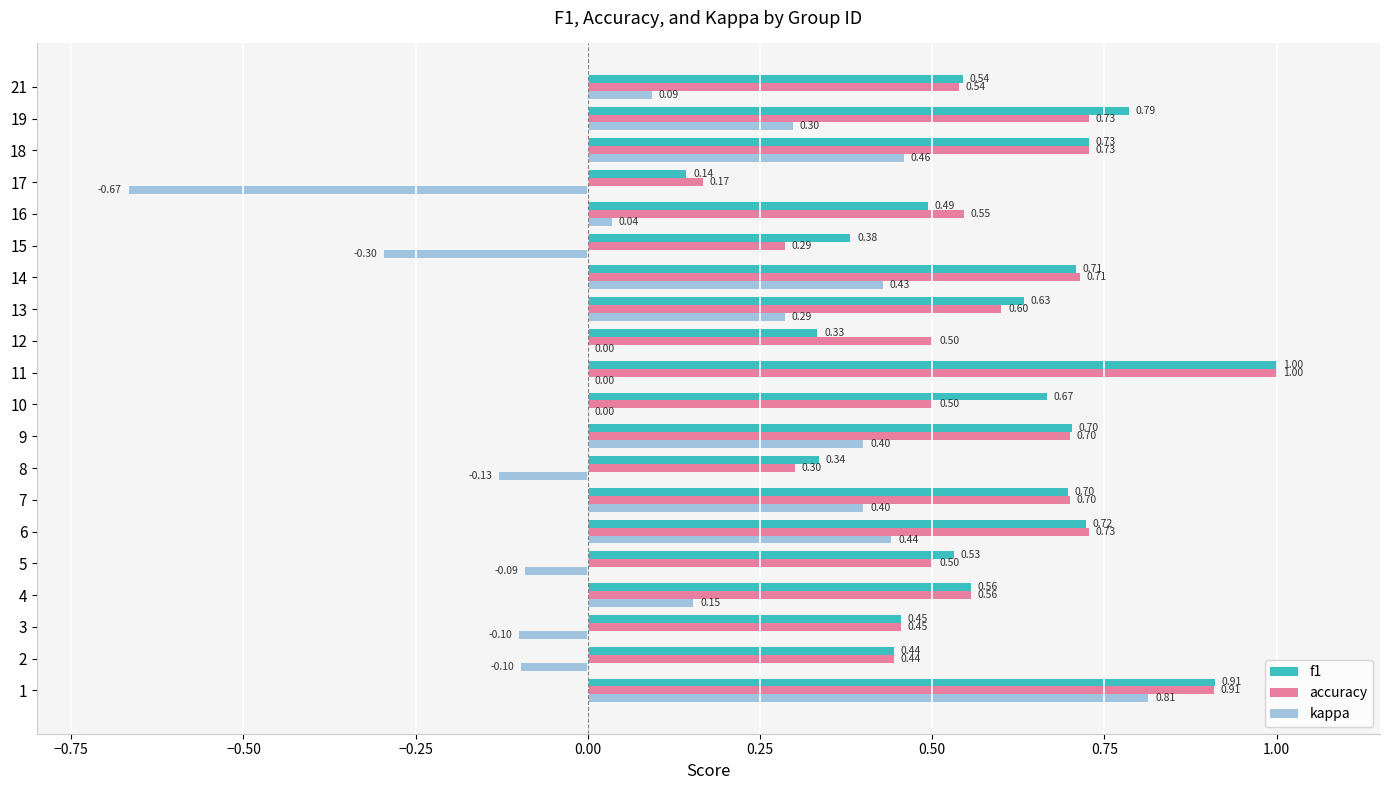

Which label corresponds to the largest value in the chart?

11